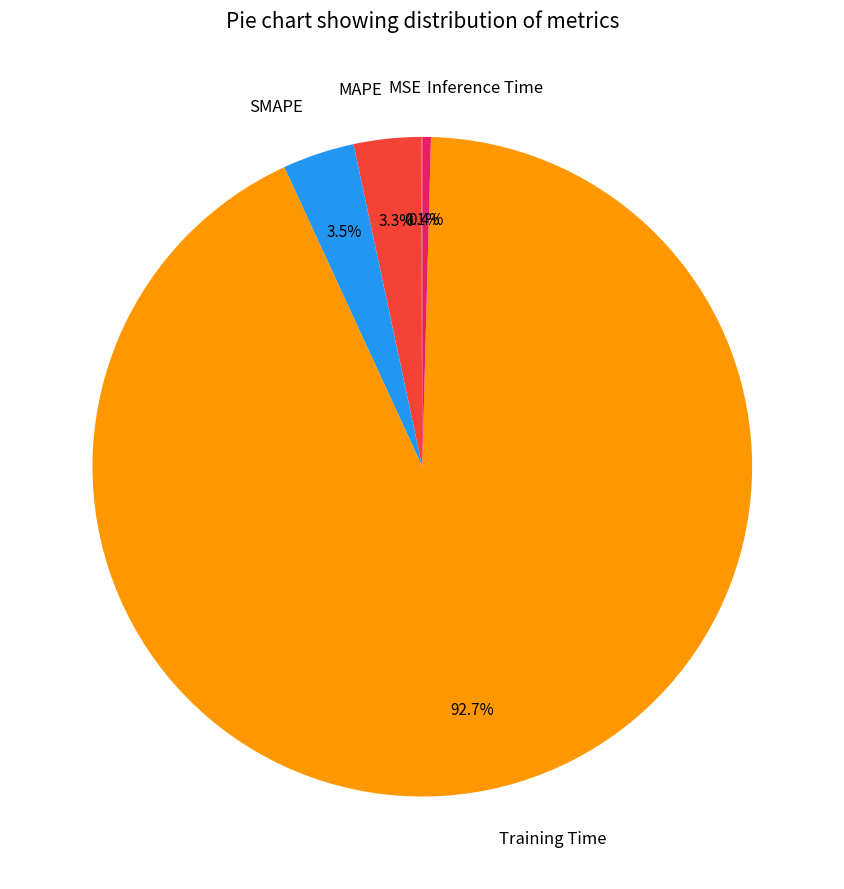

Is MAPE the majority of the pie?

No